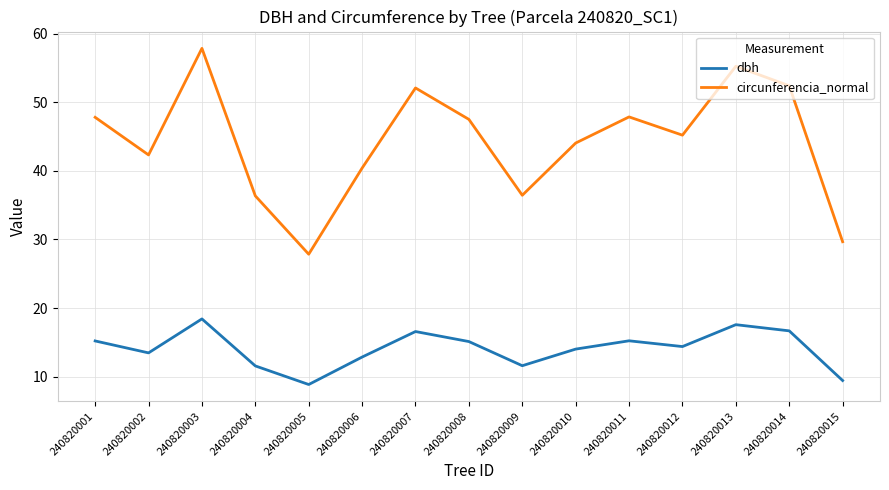

What is the lowest value of the circunferencia_normal series?

27.9